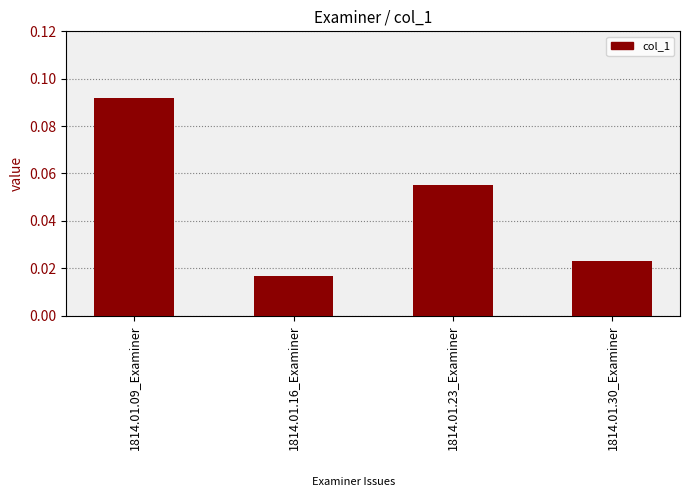

Are the bars horizontal?

No